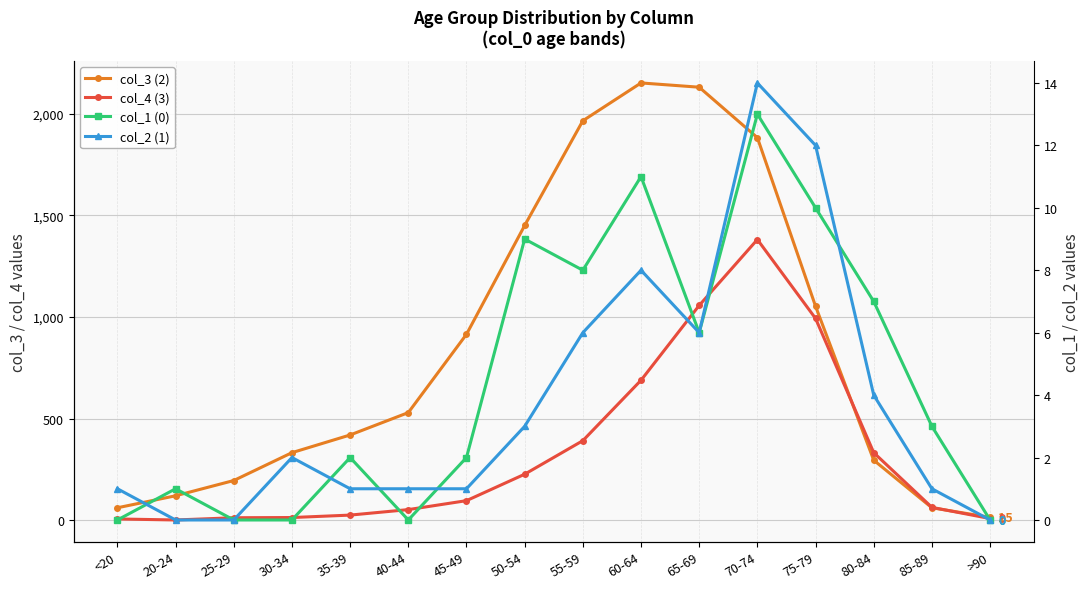

What value does the col_4 (3) series have at 60-64?

689